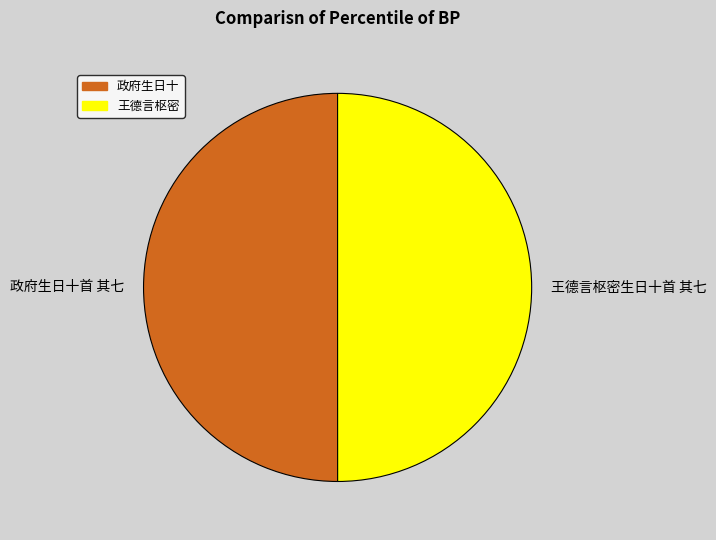

The 王德言枢密生日十首 其七 slice represents 50% of the pie. True or false?

True